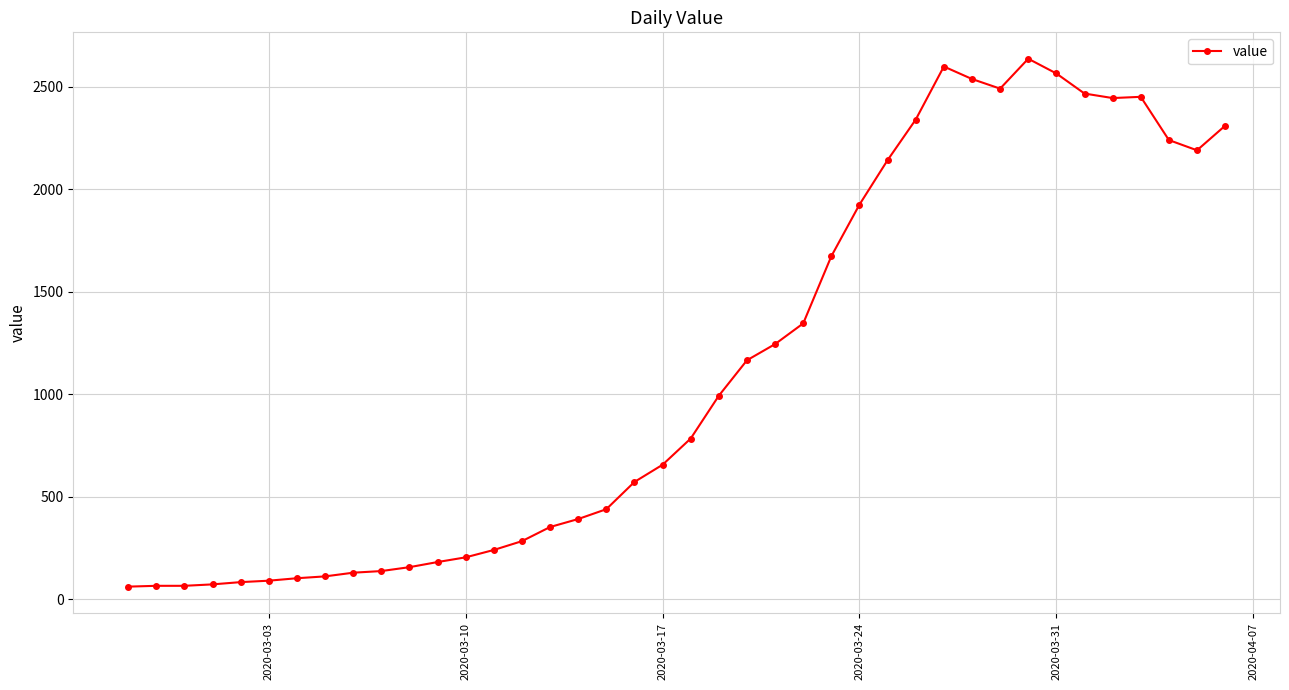

What is the difference between the second highest and second lowest values?

2535